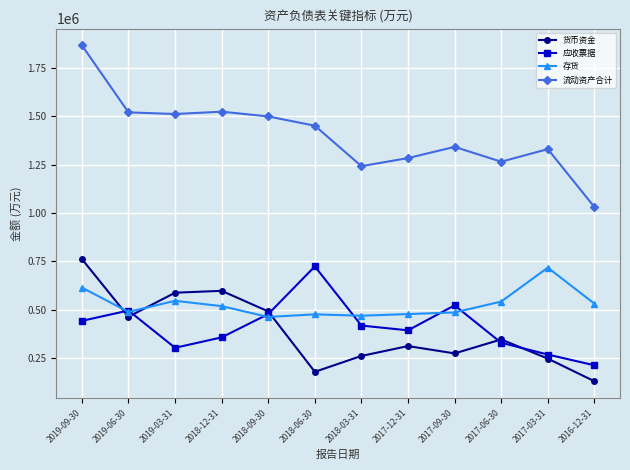

Does the chart display data point markers on the line(s)?

Yes